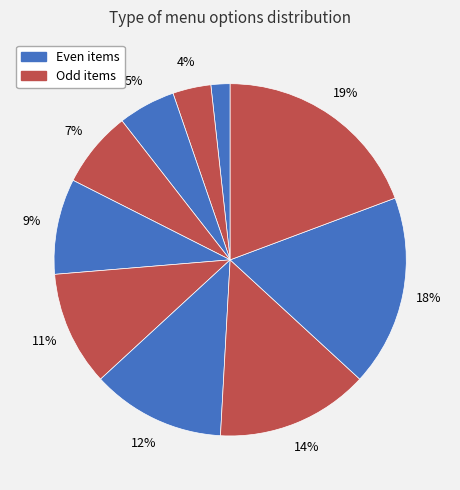

Is there any slice that represents more than half of the pie?

No